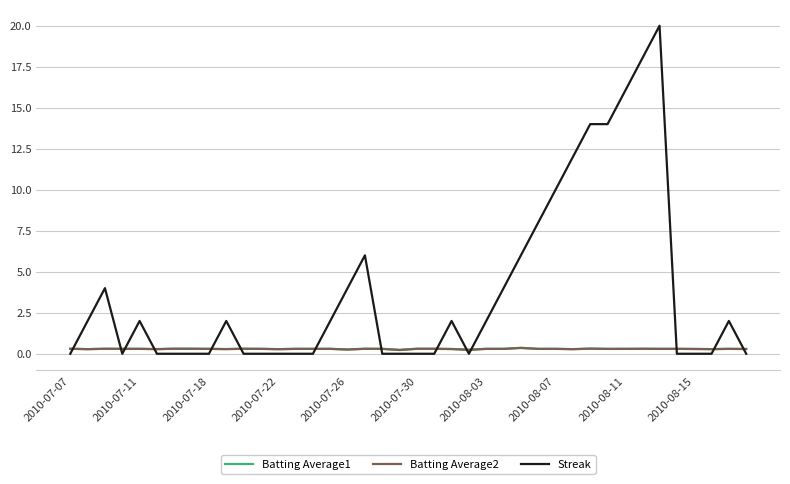

Which series has the largest total across all categories?

Streak